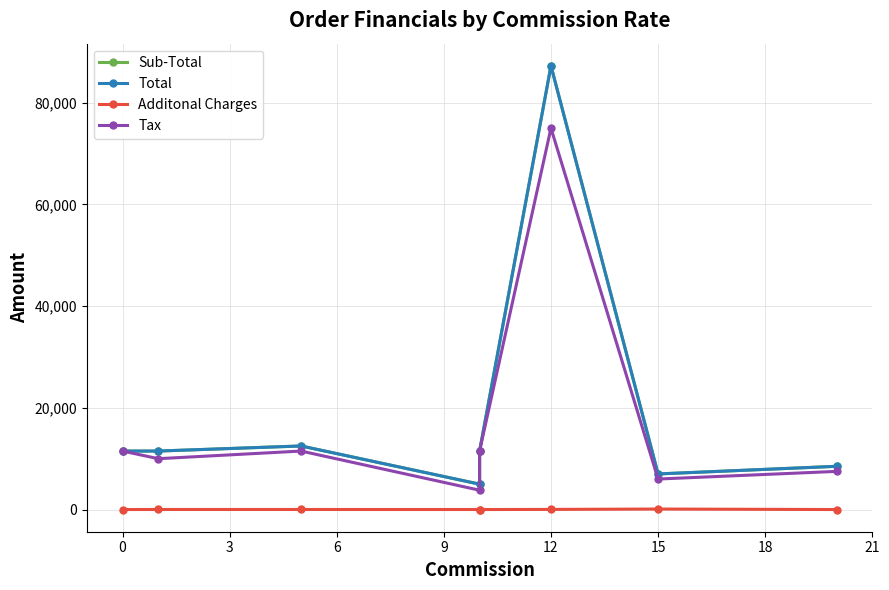

What is the sum of all Total values?

154743.0